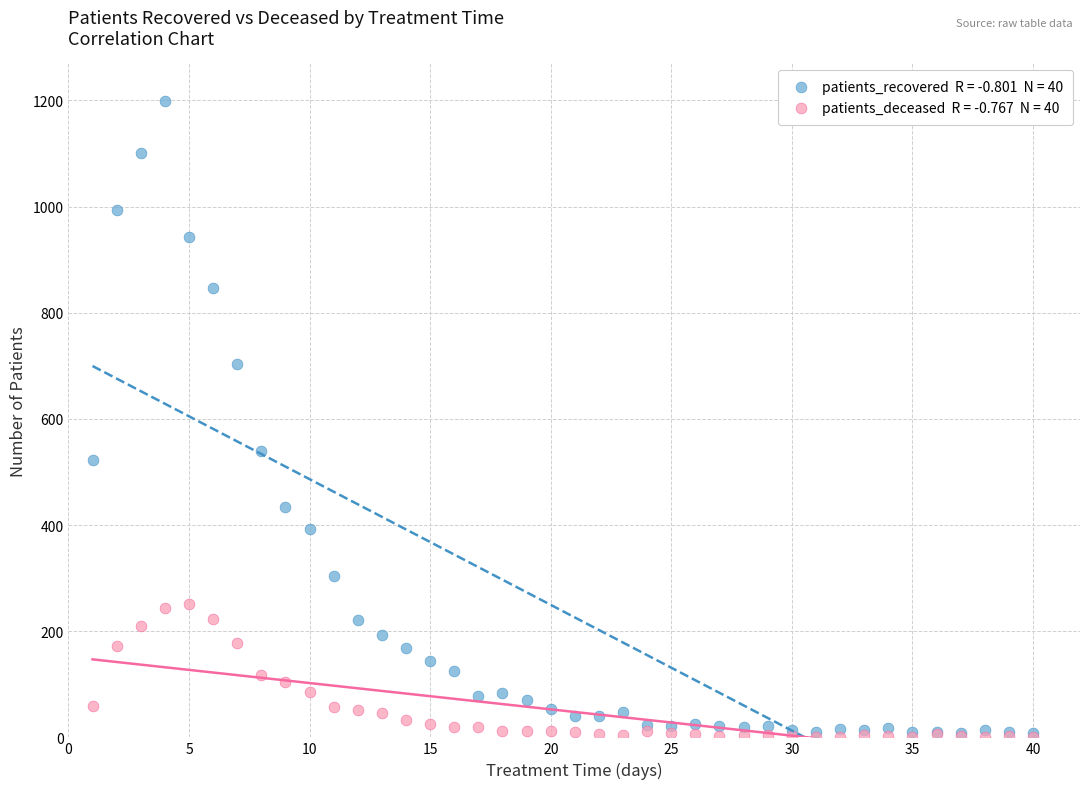

Across all series, what Y value is closest to 599?

540